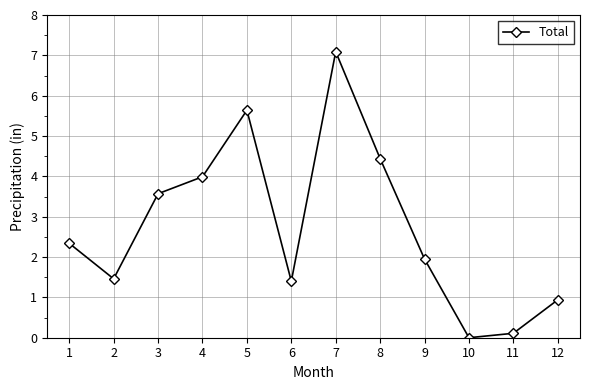

True or false: the data shows 1.4 at 6.

True